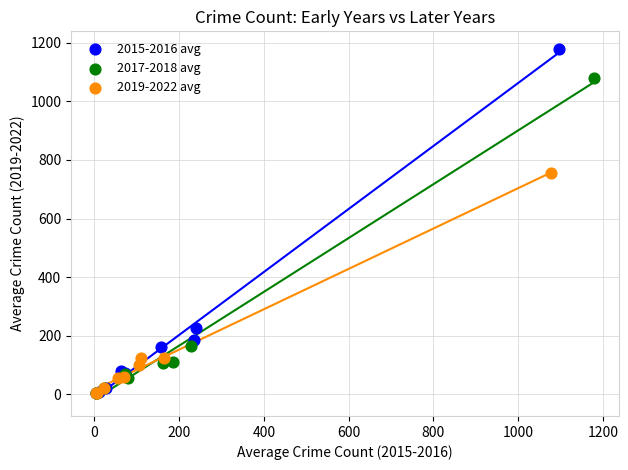

Which series has the largest Y range (max minus min)?

2015-2016 avg